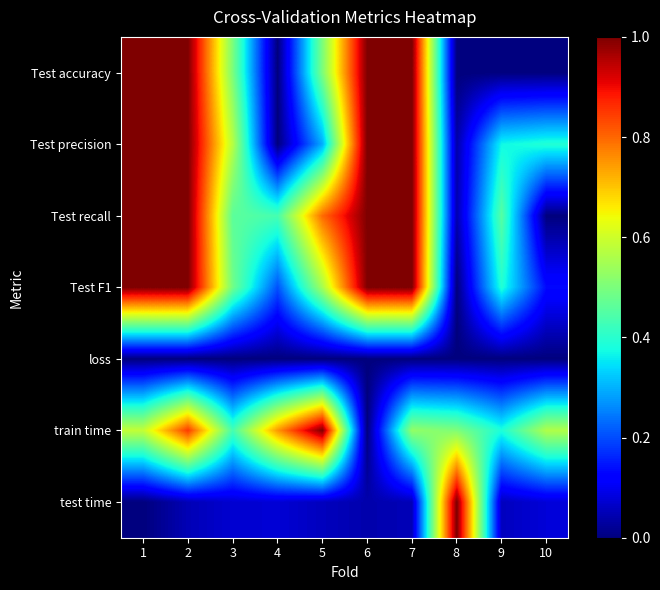

Reading left to right, extract all data points from this chart.

Test accuracy: 1=1.0	2=1.0	3=0.5	4=0.0	5=0.5	6=1.0	7=1.0	8=0.0	9=0.0	10=0.0
Test precision: 1=1.0	2=1.0	3=0.6	4=0.0	5=0.3	6=1.0	7=1.0	8=0.0	9=0.4	10=0.4
Test recall: 1=1.0	2=1.0	3=0.5	4=0.4	5=0.8	6=1.0	7=1.0	8=0.0	9=0.5	10=0.0
Test F1: 1=1.0	2=1.0	3=0.5	4=0.2	5=0.6	6=1.0	7=1.0	8=0.0	9=0.4	10=0.1
loss: 1=0.0	2=0.0	3=0.0	4=0.0	5=0.0	6=0.0	7=0.0	8=0.0	9=0.0	10=0.0
train time: 1=0.6	2=0.8	3=0.4	4=0.7	5=1.0	6=0.0	7=0.5	8=0.5	9=0.4	10=0.6
test time: 1=0.0	2=0.0	3=0.1	4=0.1	5=0.1	6=0.0	7=0.0	8=1.0	9=0.1	10=0.1